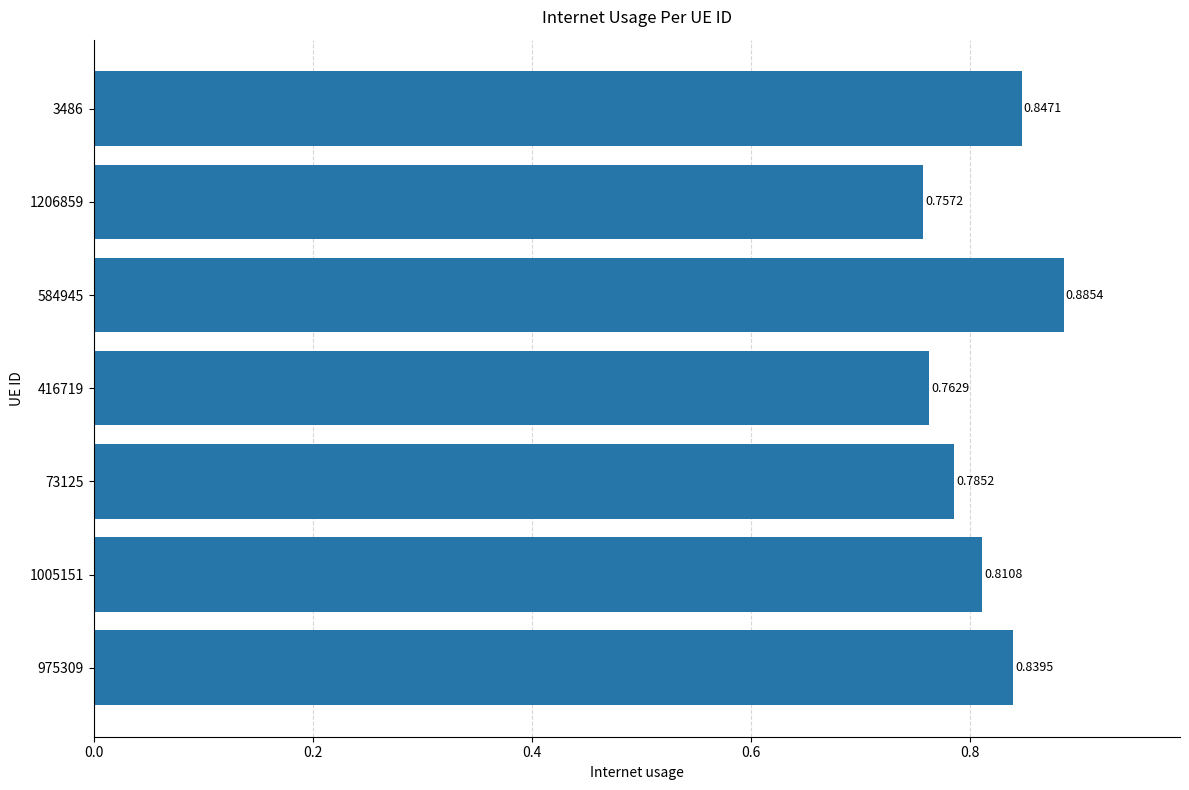

Between 1005151 and 584945, which is larger?

584945